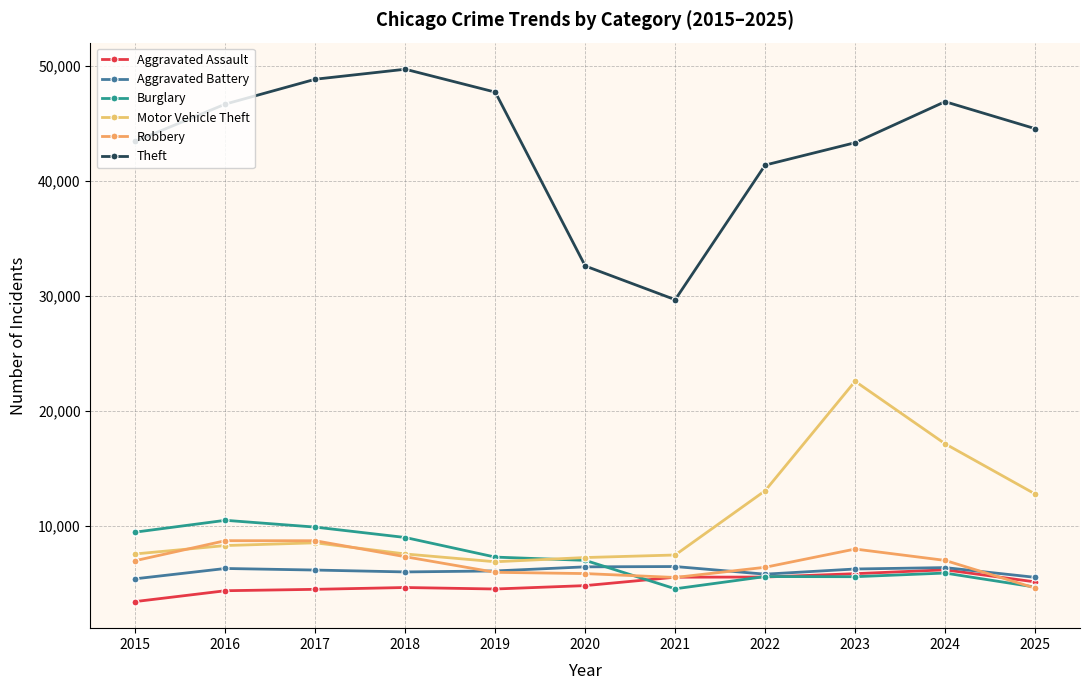

How many intersections are there between Burglary and Aggravated Assault?

3